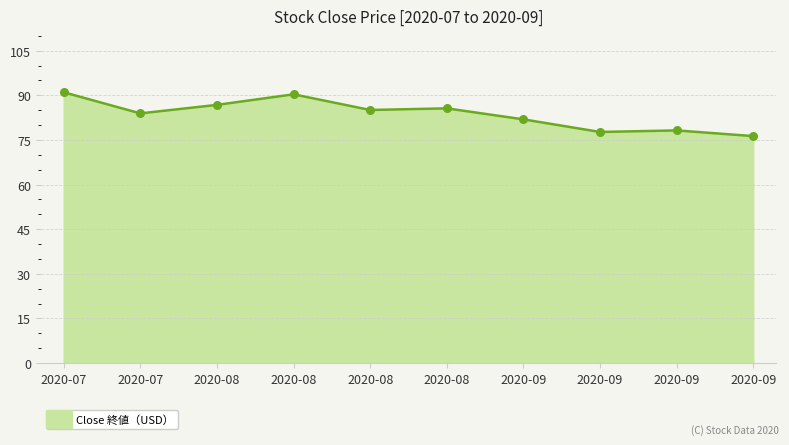

What is the ratio of the value at 2020-09 to the value at 2020-08?

0.9